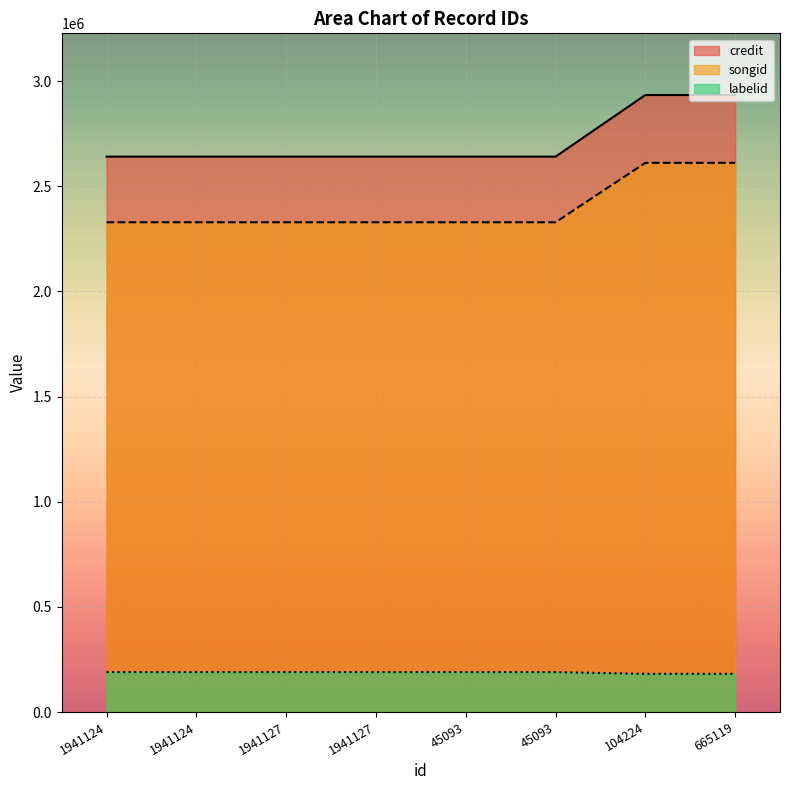

Rank the series at 45093 from lowest to highest value.

labelid, songid, credit